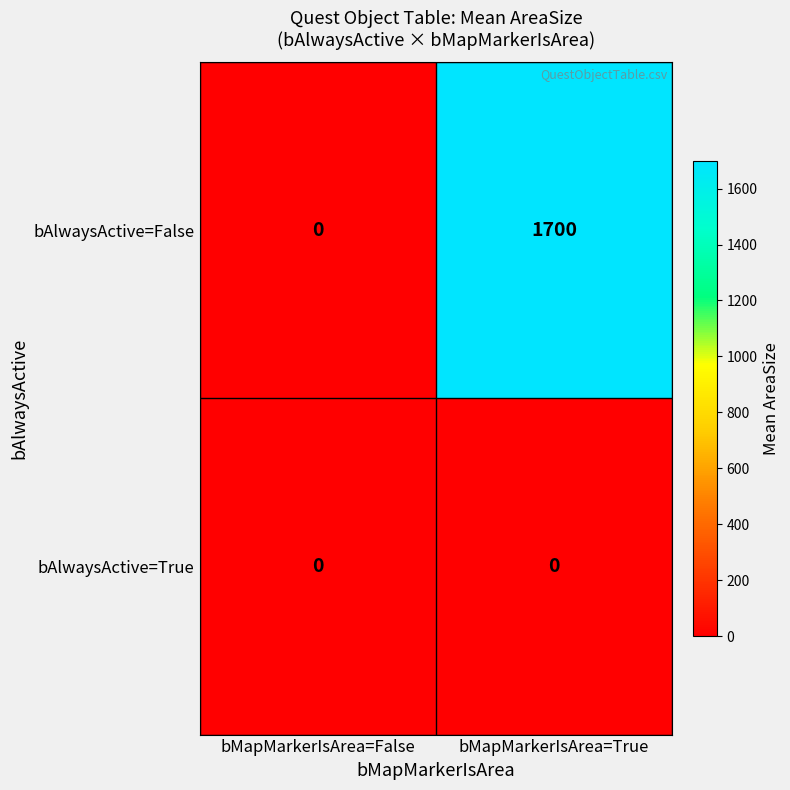

What is the average value of the bAlwaysActive=False series?

850